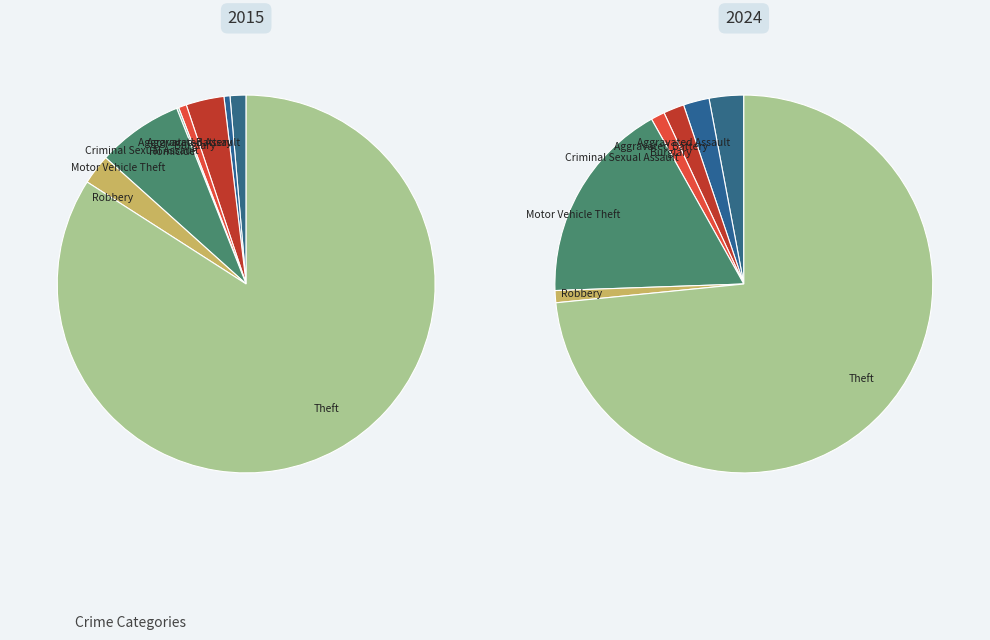

Does Theft represent more than half of the total?

Yes